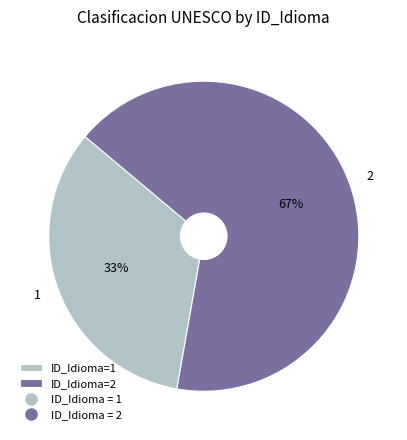

Is there a majority slice in this chart?

Yes